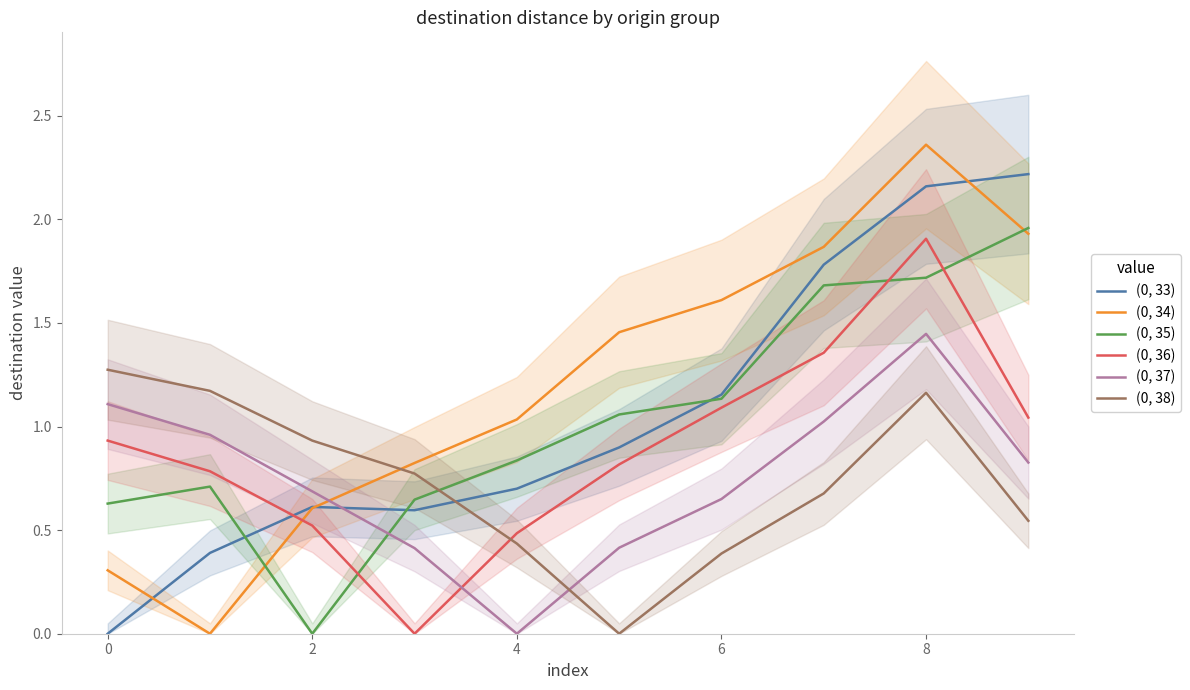

What is the label of the 10th point from the left?

9